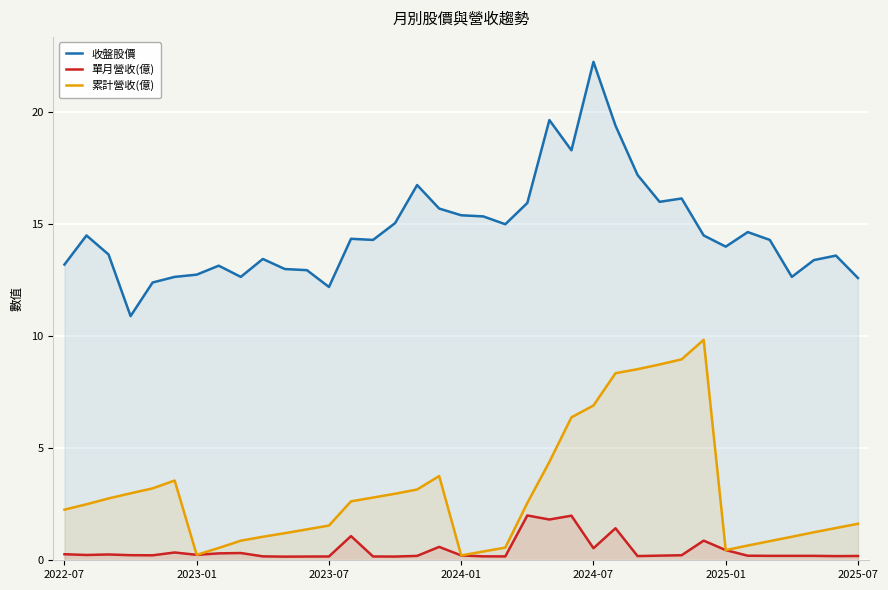

How many categories are shown in the chart?

37